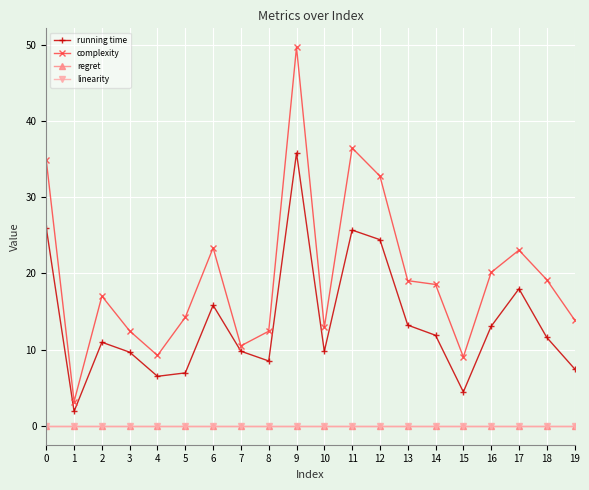

Which series has the largest total across all categories?

complexity